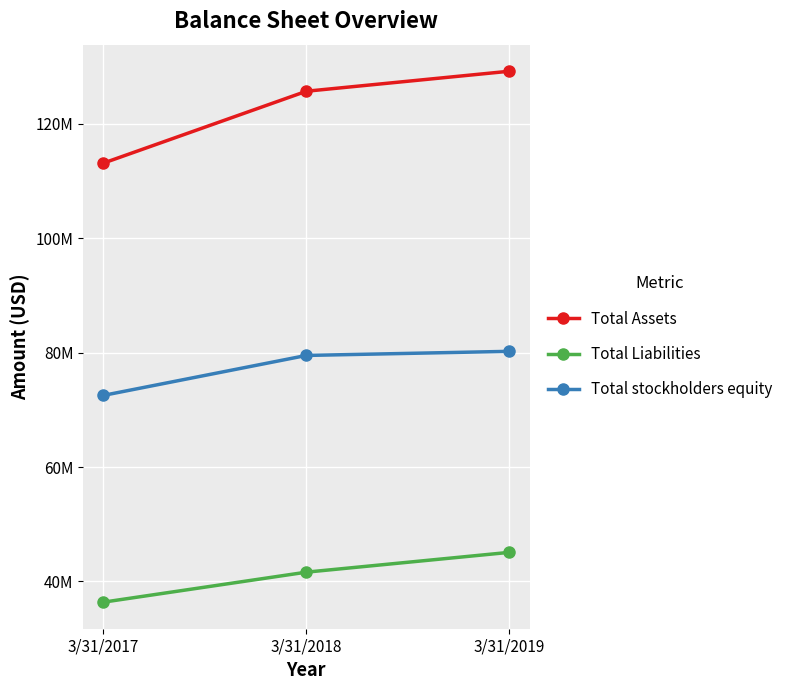

Is this an area chart (filled region under the line)?

No